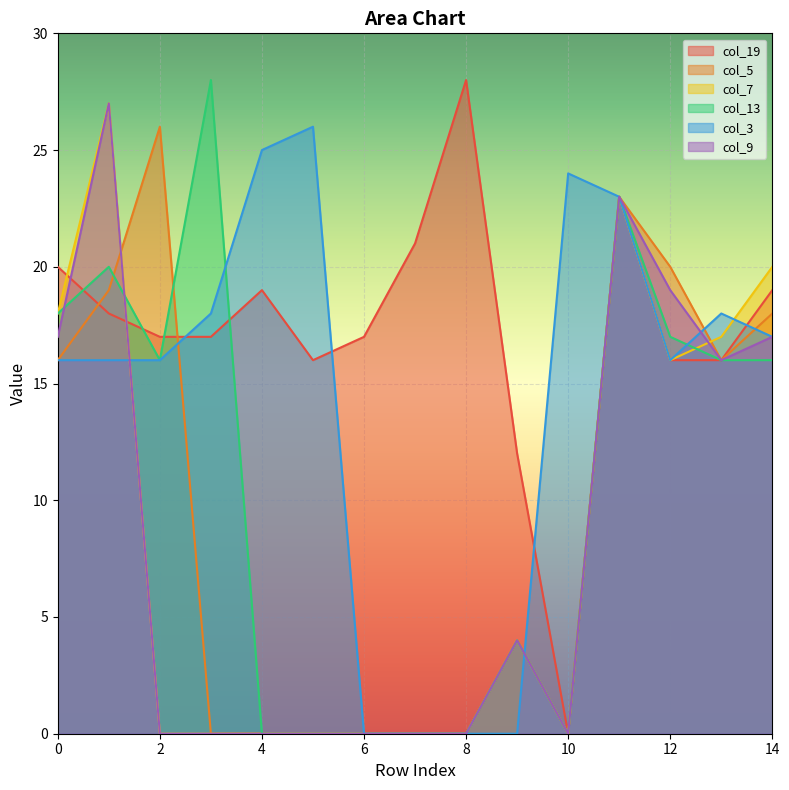

How many lines are shown in the chart?

6